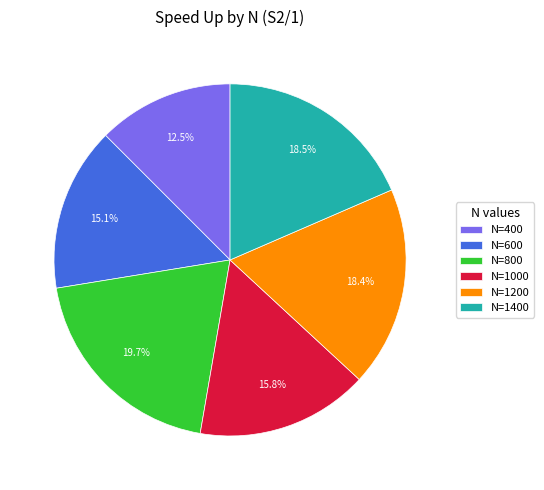

Is there a majority slice in this chart?

No